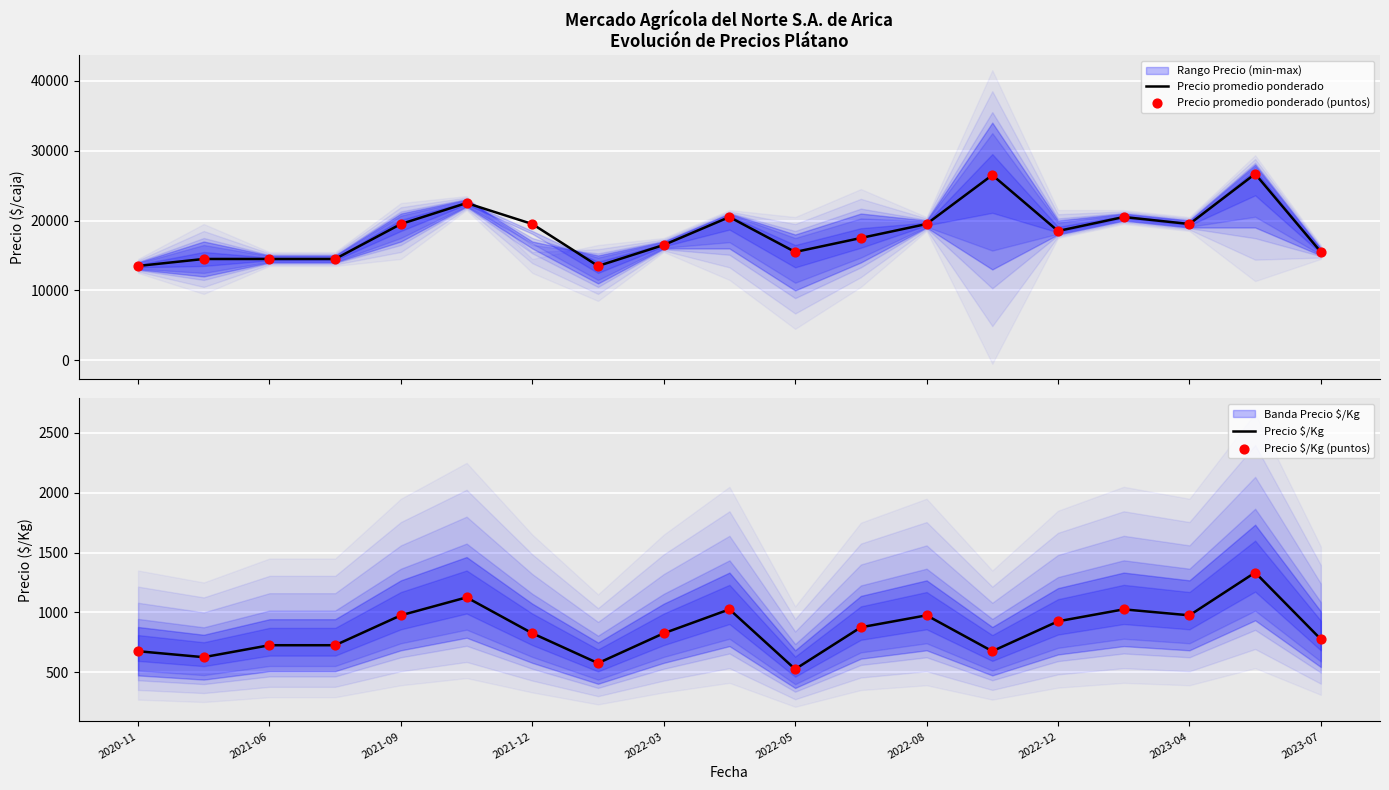

Which series reaches the maximum Y coordinate?

Precio promedio ponderado